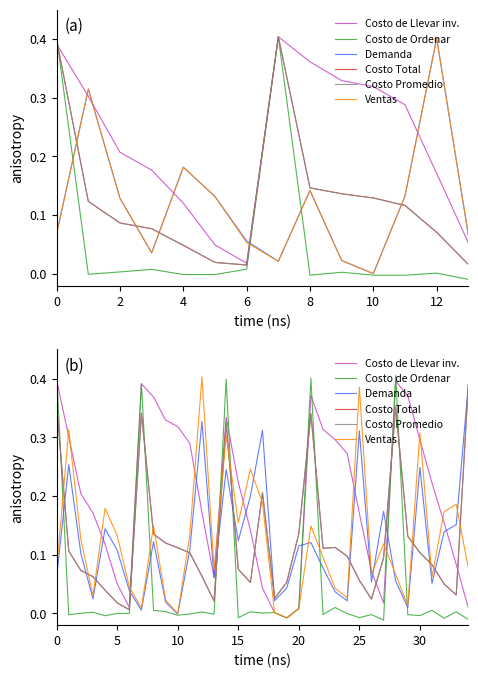

Which series has the largest total across all categories?

Costo de Llevar inv.